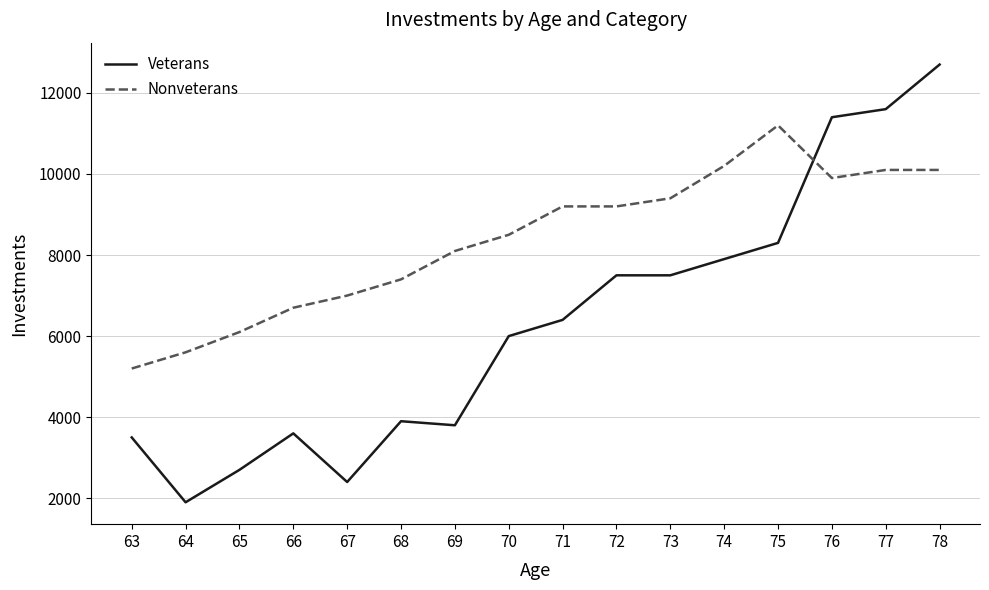

What is the spread (max minus min) of values at 63?

1700